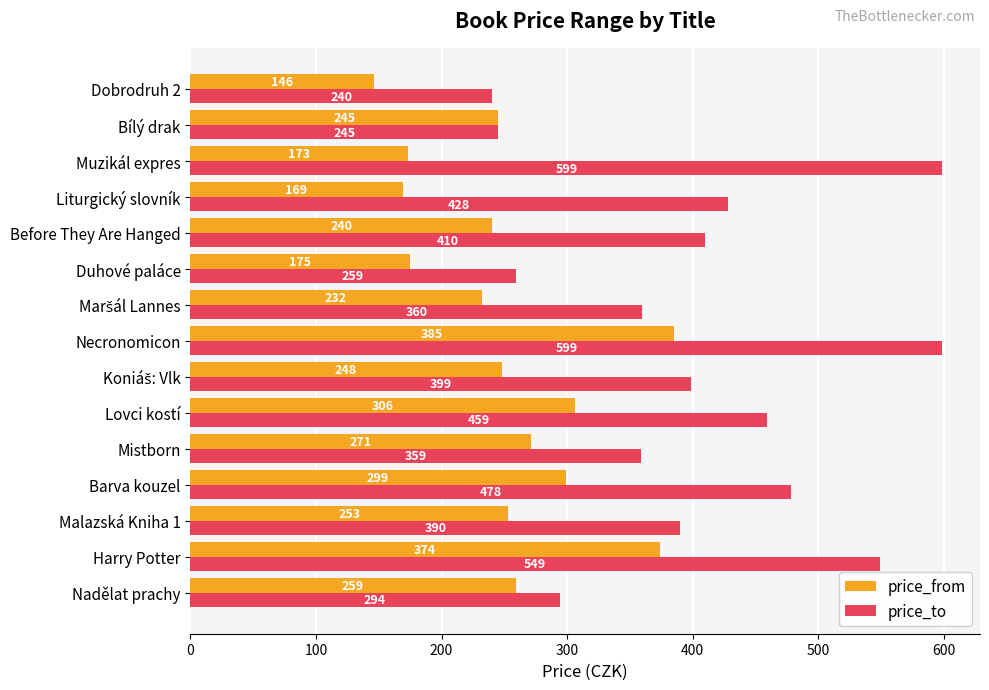

The price_to series shows 410 at Before They Are Hanged. True or false?

True